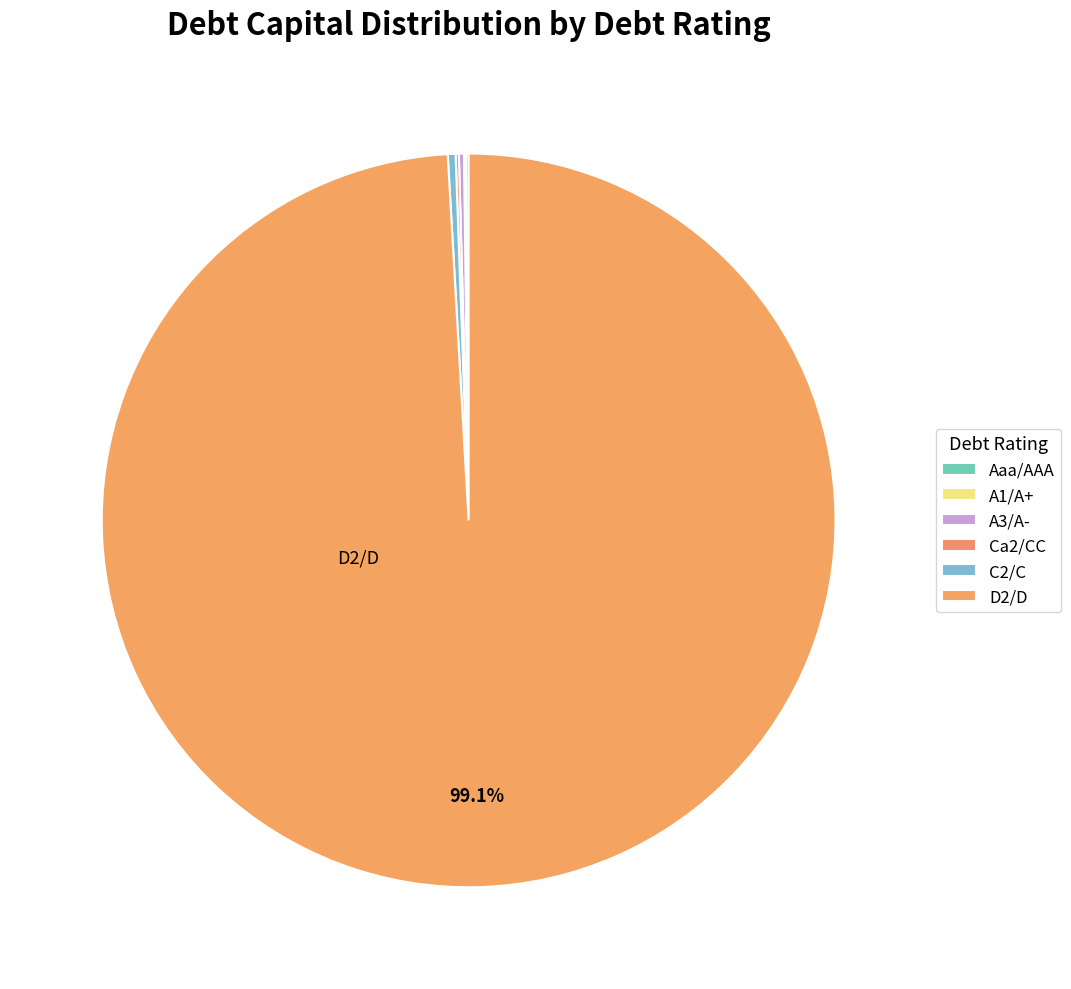

Is it true that Aaa/AAA is 15% of the pie?

False